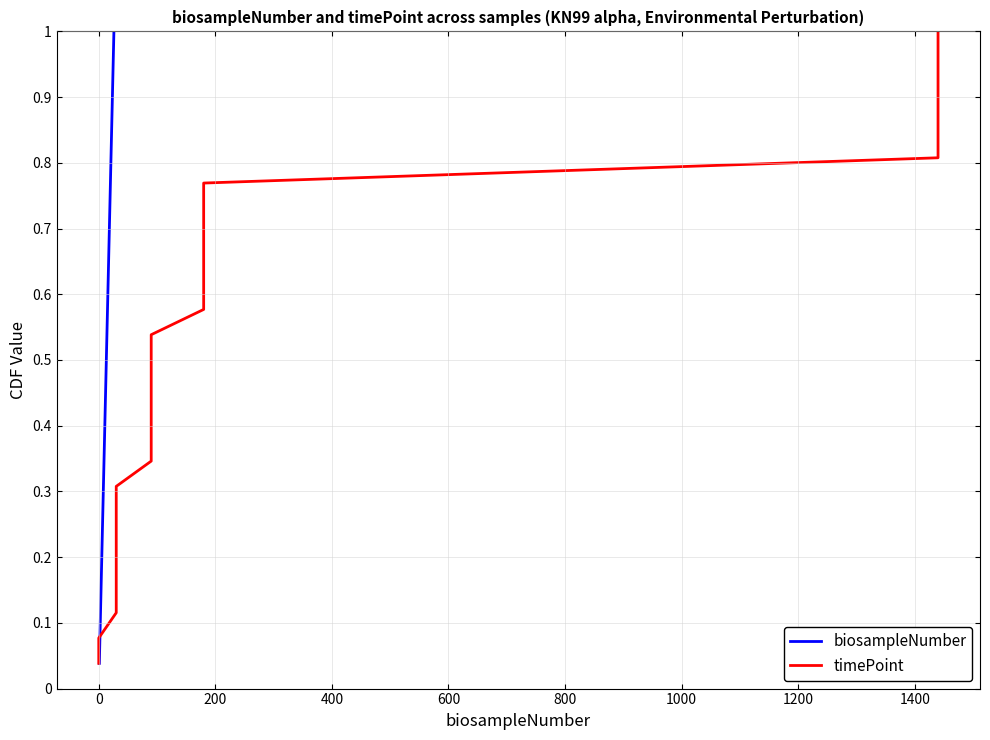

True or false: timePoint and biosampleNumber intersect in this chart.

False